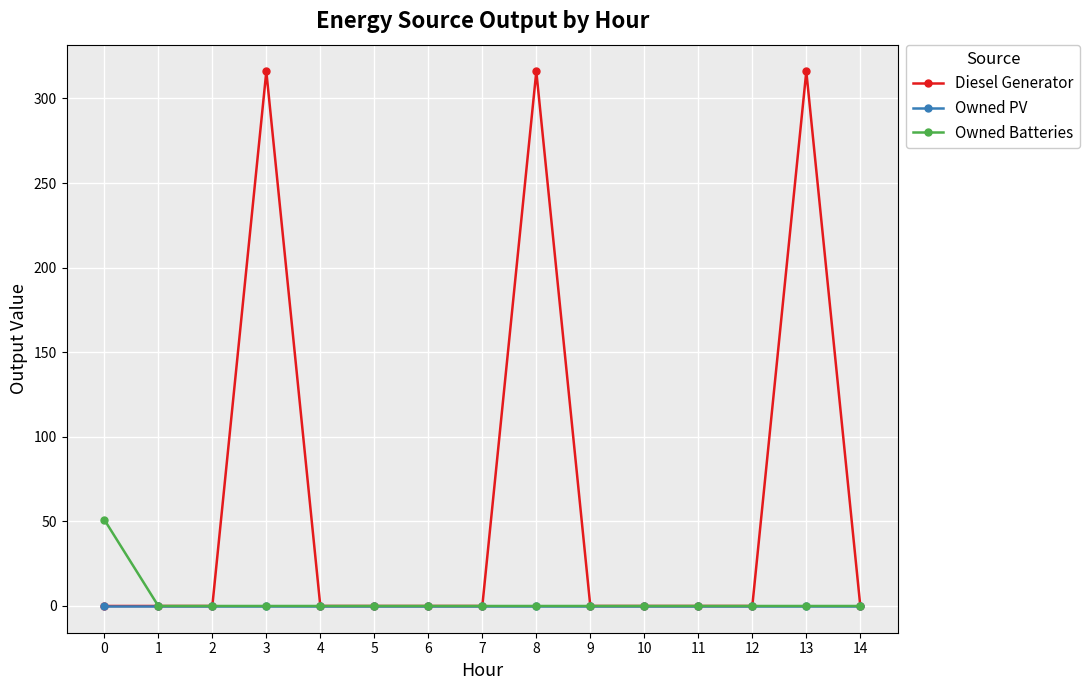

Which series has the largest total across all categories?

Diesel Generator